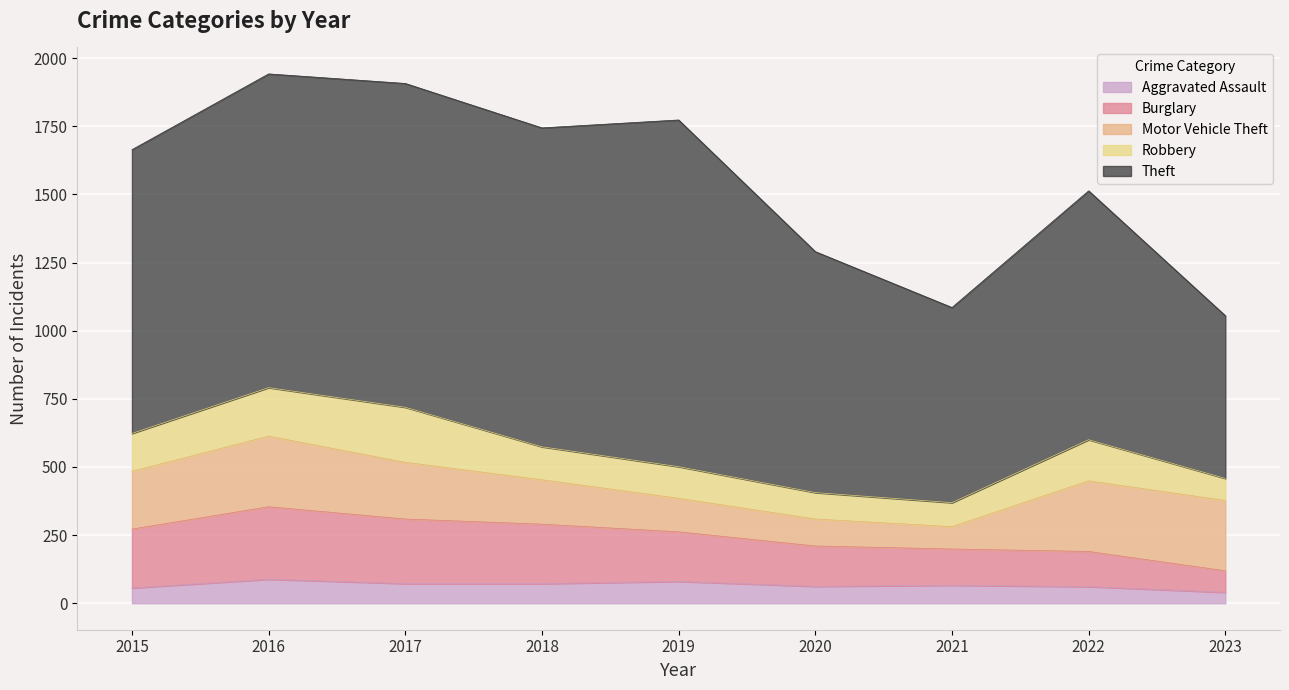

Read the Burglary value at 2022.

129